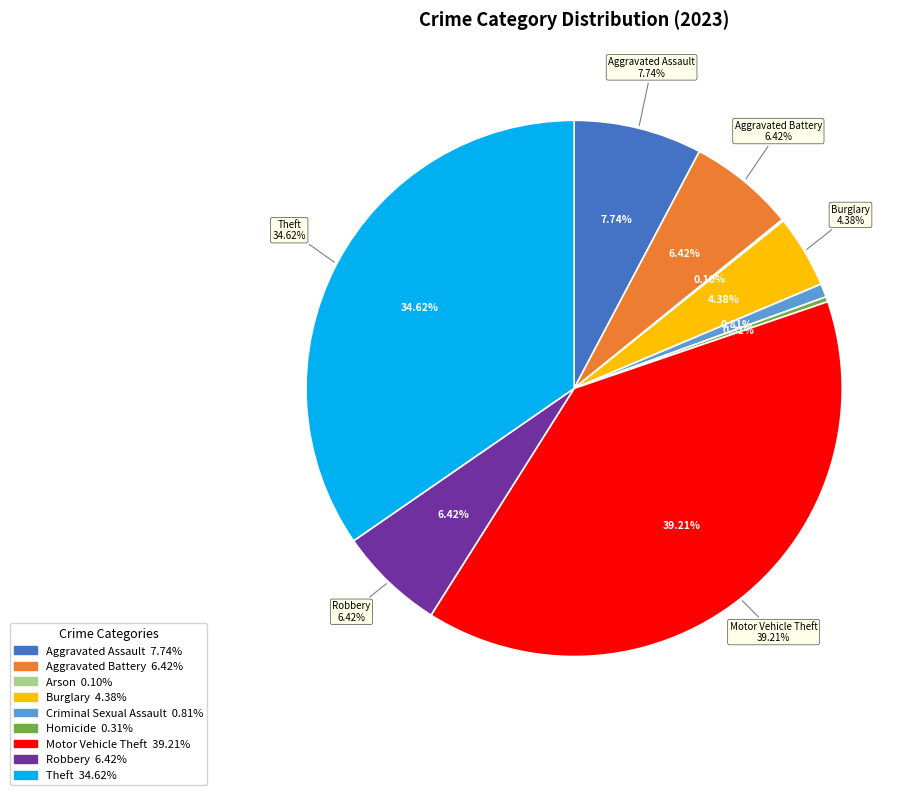

What is the change in value from Motor Vehicle Theft to Robbery?

-322